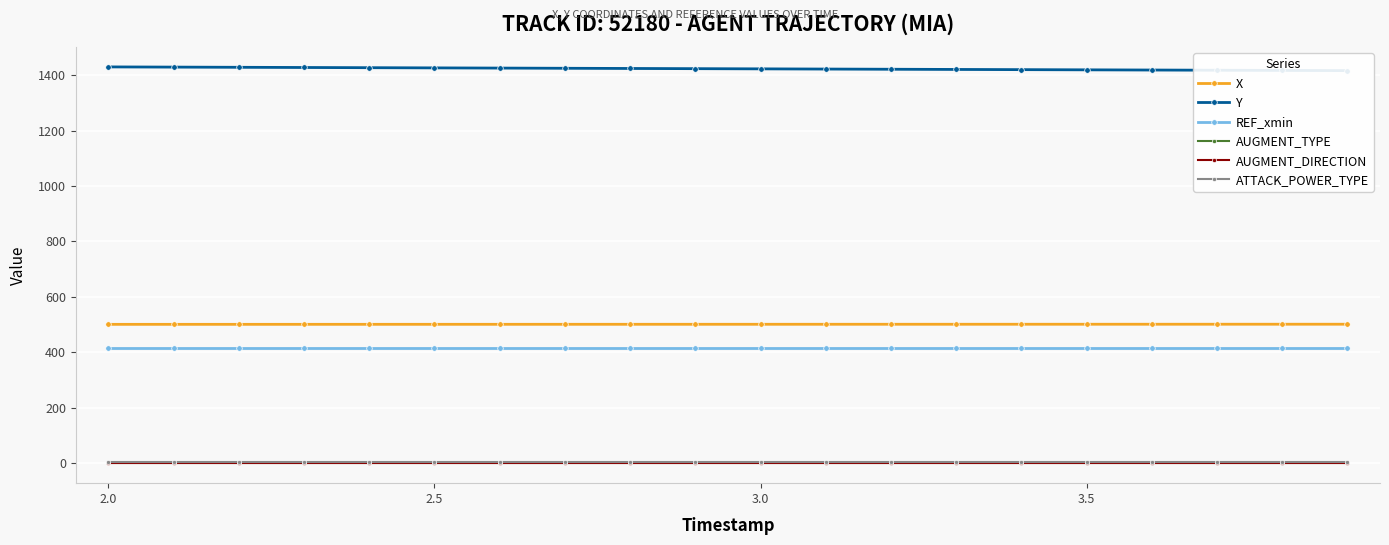

What is the minimum value for REF_xmin?

415.0